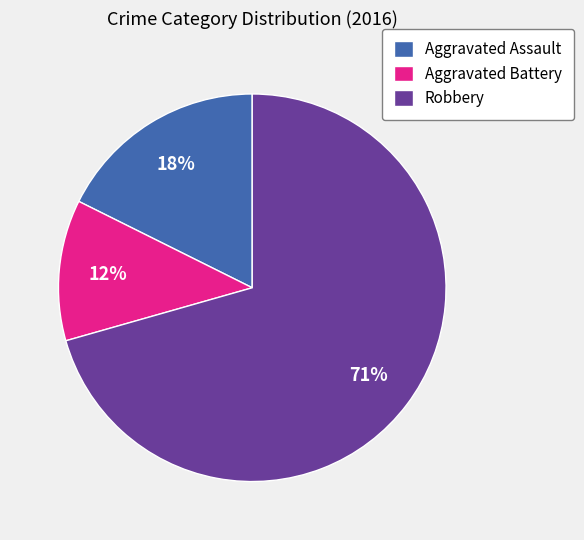

To the nearest percent, what is the average slice percentage?

33%